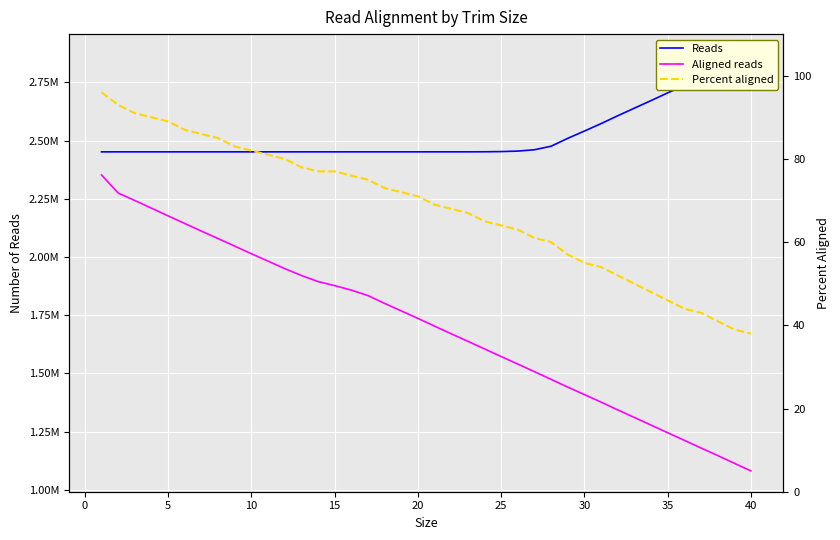

True or false: Reads and Aligned reads intersect in this chart.

False